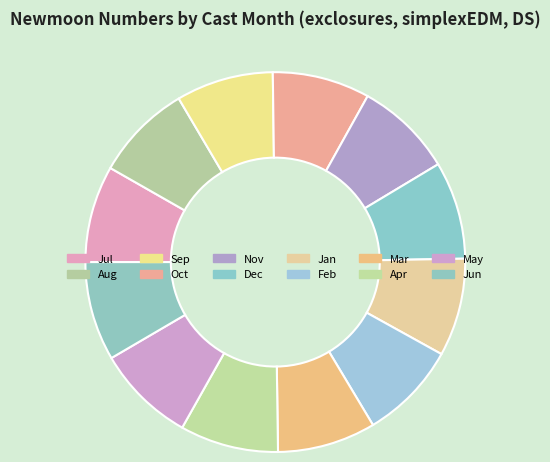

Count the number of slices in the pie.

12